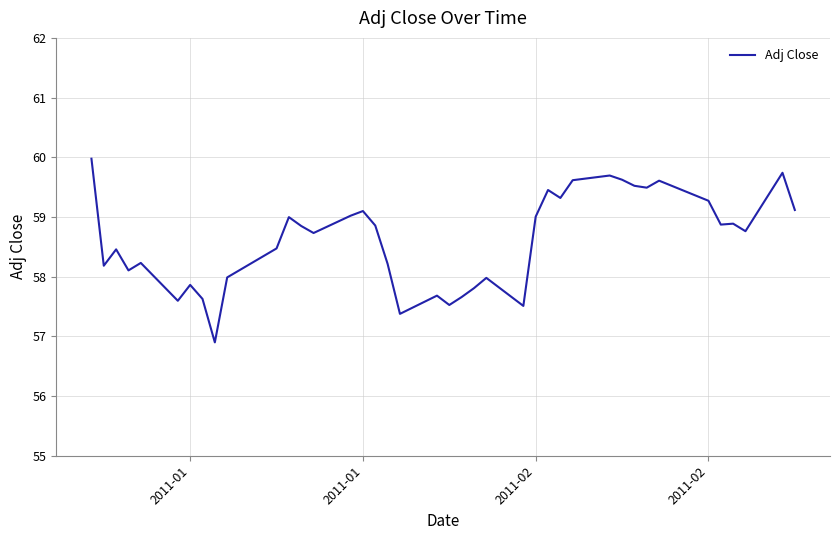

What is the difference between the maximum and minimum values?

3.1